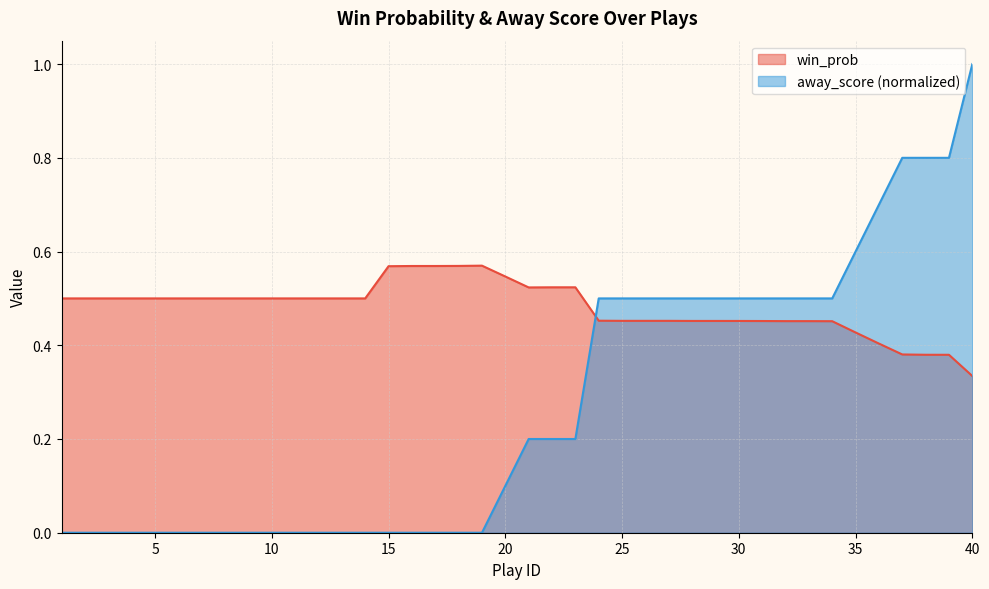

Which has a higher value, 22 or 33?

22